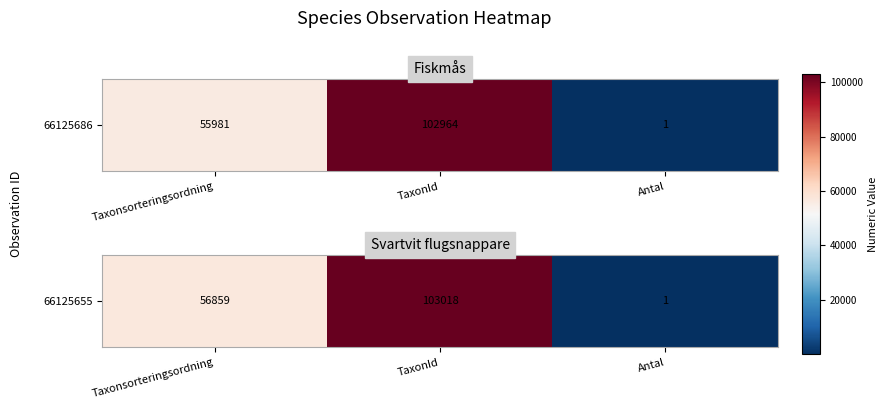

Reading left to right, what are all the values shown in this chart?

56859	103018	1